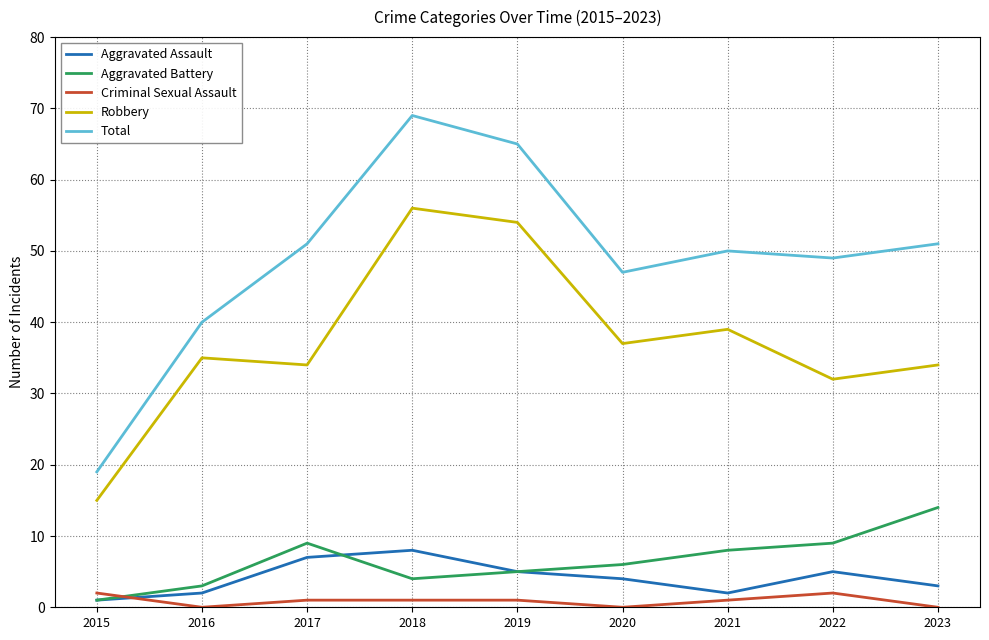

True or false: Aggravated Battery has a value of 8 at 2021.

True